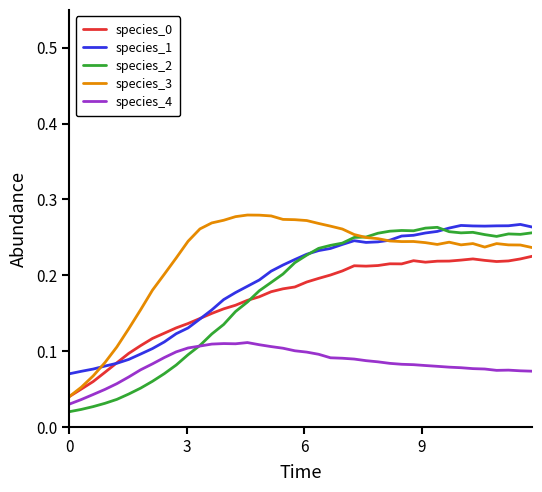

Which series has the largest total across all categories?

species_3